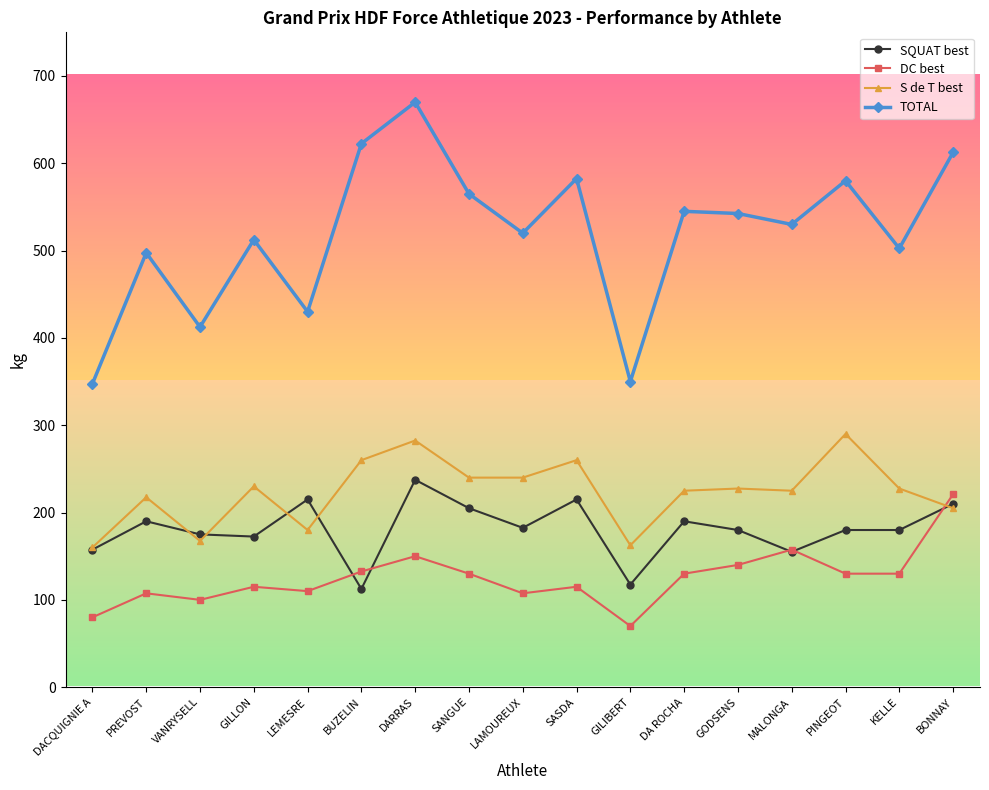

Is this an area chart (filled region under the line)?

No